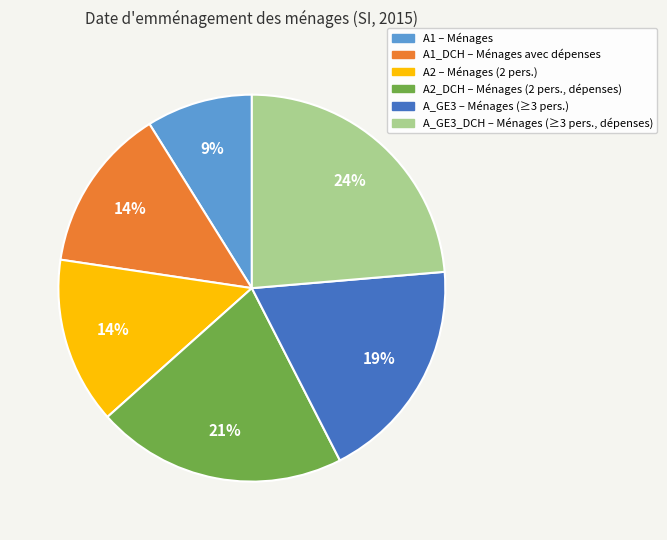

Does any single category account for the majority?

No